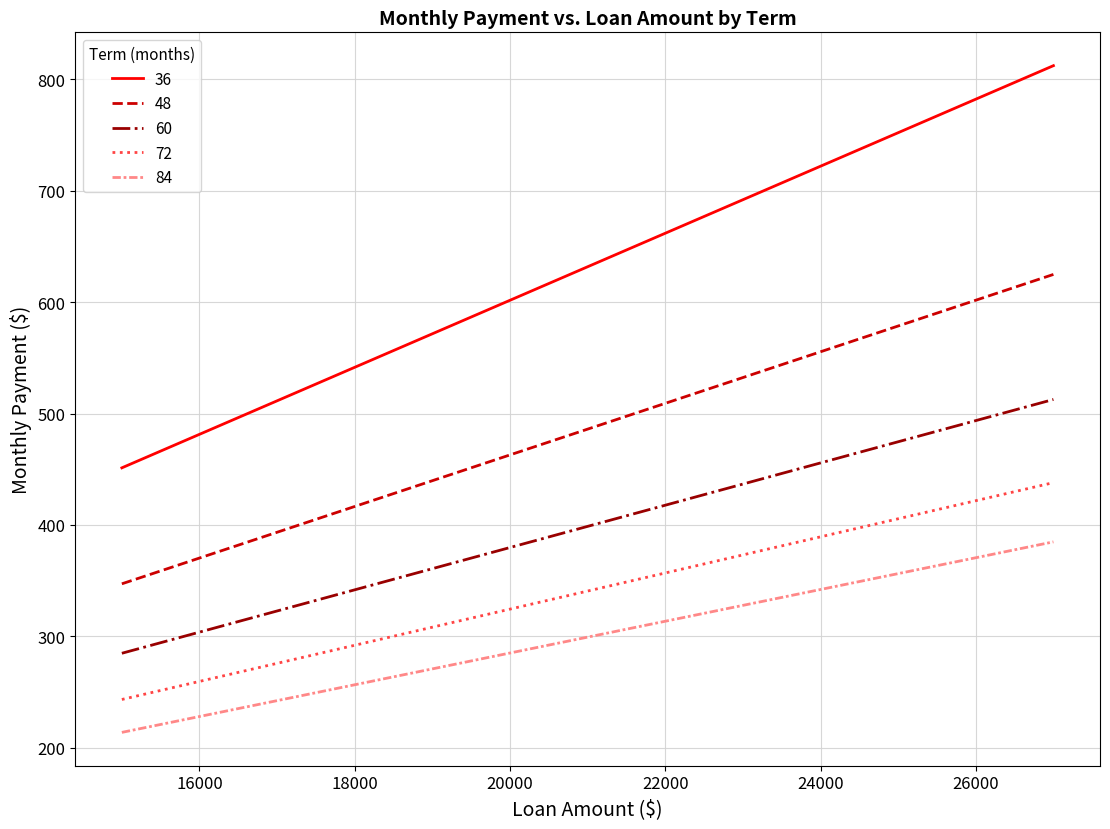

Does the chart display data point markers on the line(s)?

No